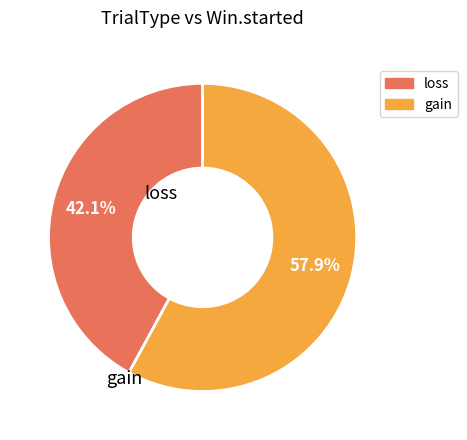

To the nearest percent, what is the combined percentage of gain and loss?

100%